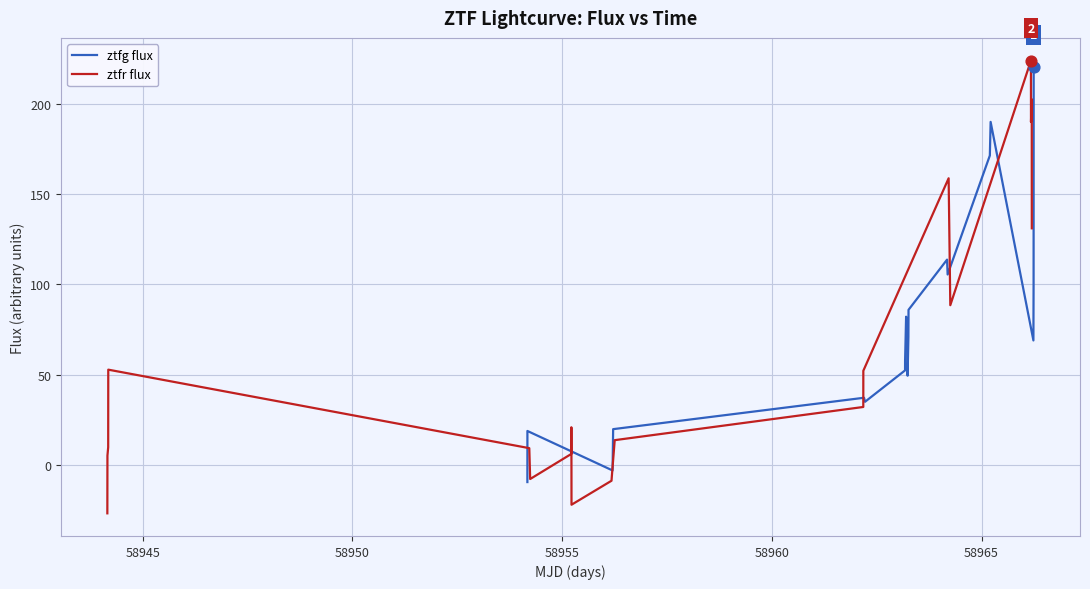

At how many categories does at least one series exceed 116?

6